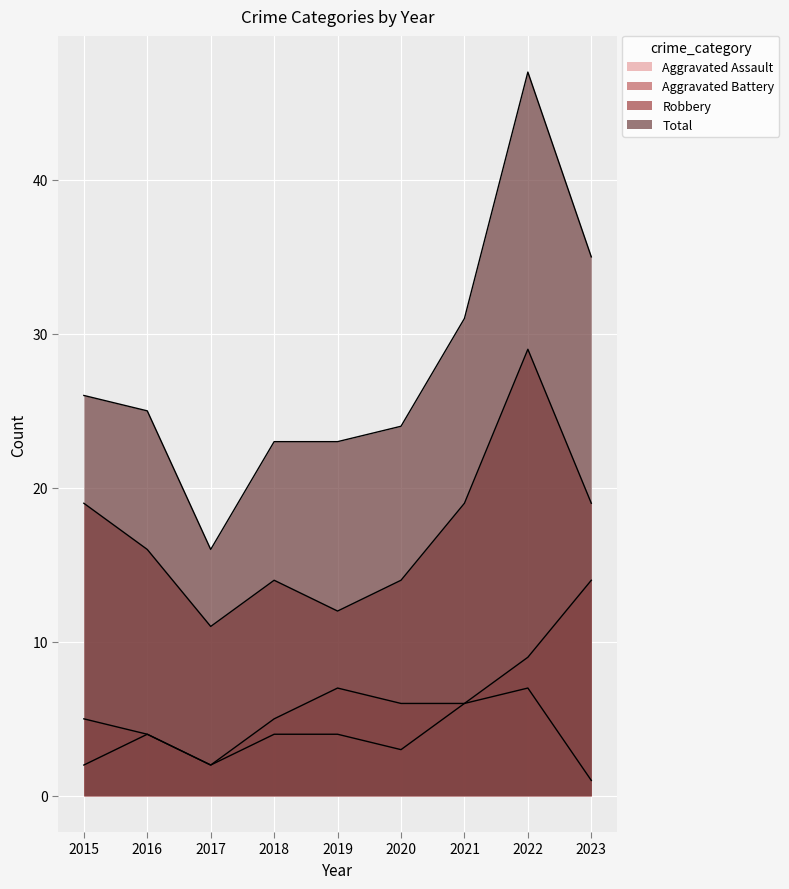

Reading left to right, transcribe all the data shown in this chart.

Aggravated Assault: 2	4	2	4	4	3	6	7	1
Aggravated Battery: 5	4	2	5	7	6	6	9	14
Robbery: 19	16	11	14	12	14	19	29	19
Total: 26	25	16	23	23	24	31	47	35